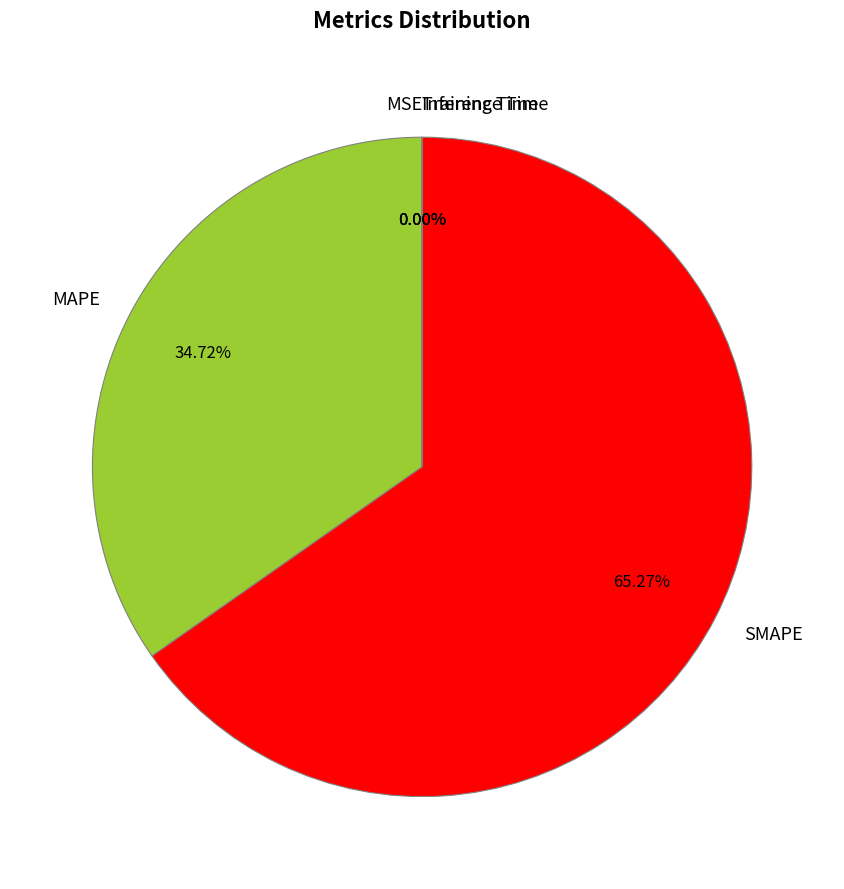

Which slice represents more than half of the pie?

SMAPE